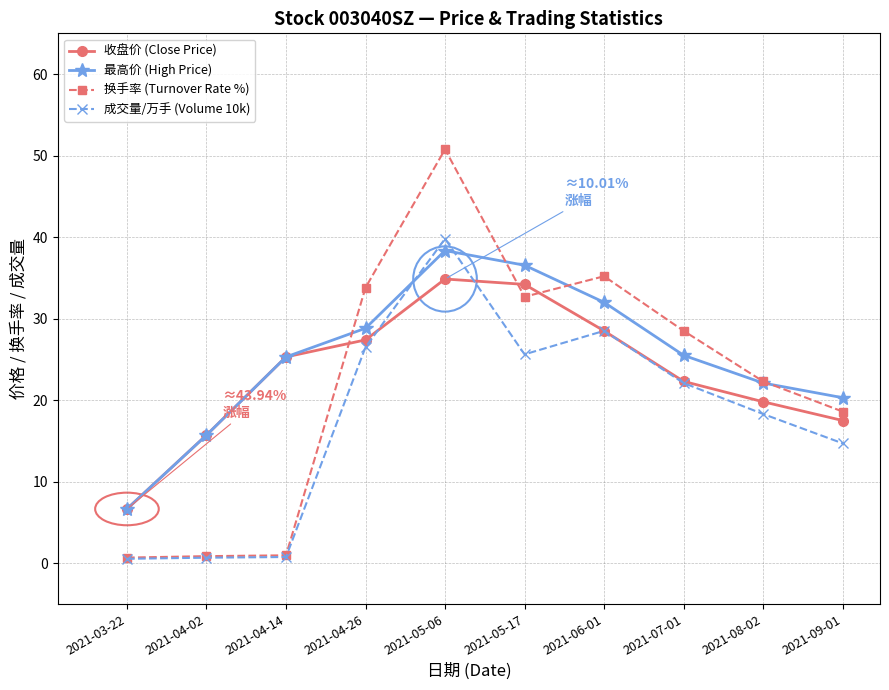

What is the label of the 1st point from the left?

2021-03-22